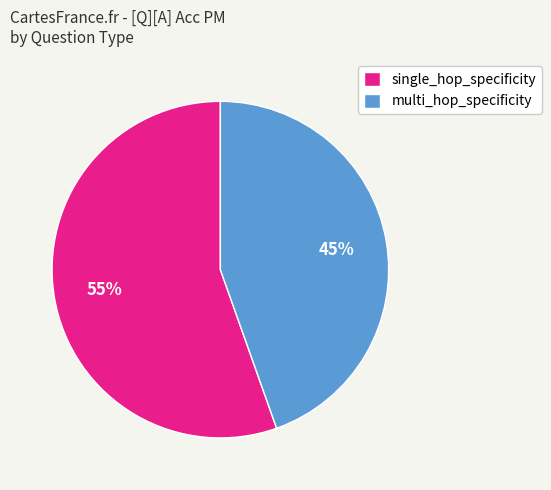

Combined, do single_hop_specificity and multi_hop_specificity account for over 50%?

Yes